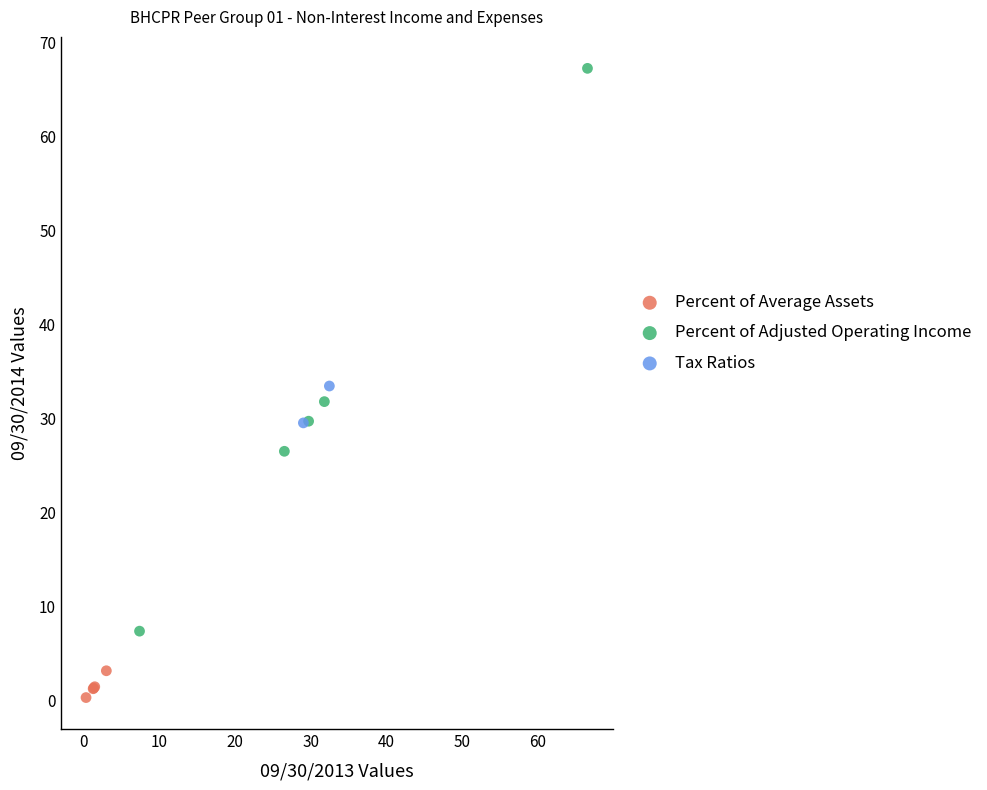

Which series contains the lowest Y value?

Percent of Average Assets